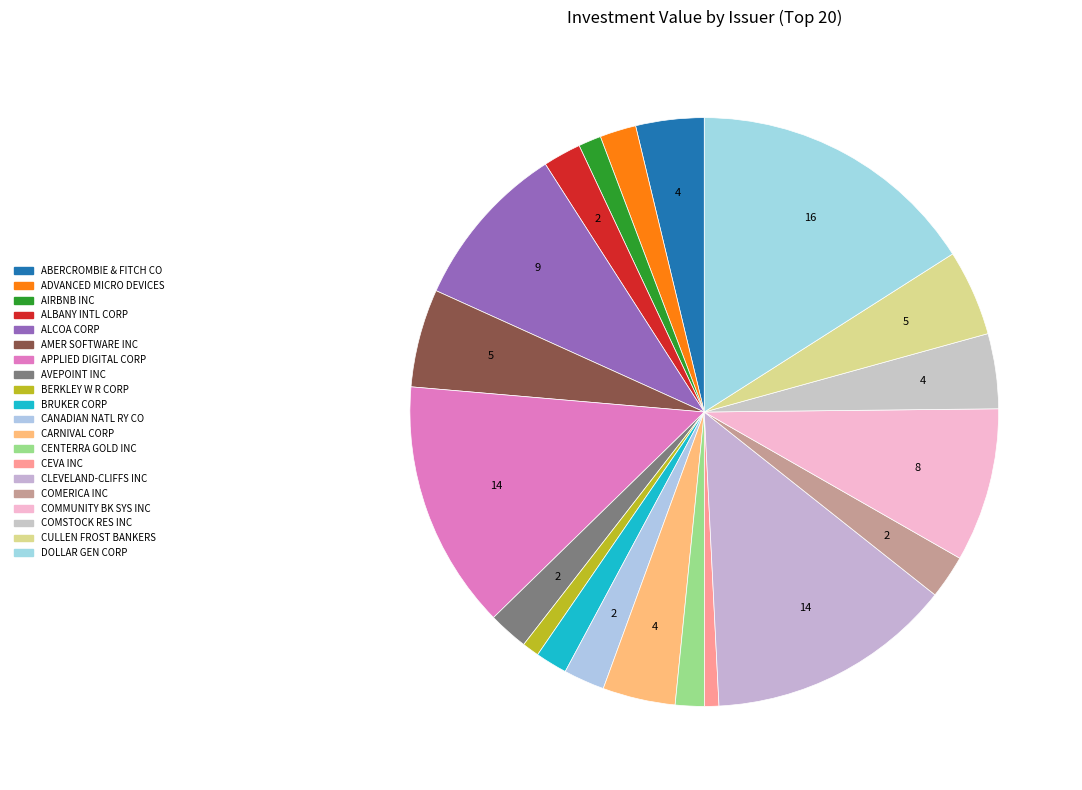

To the nearest percent, what portion does COMERICA INC represent?

2%